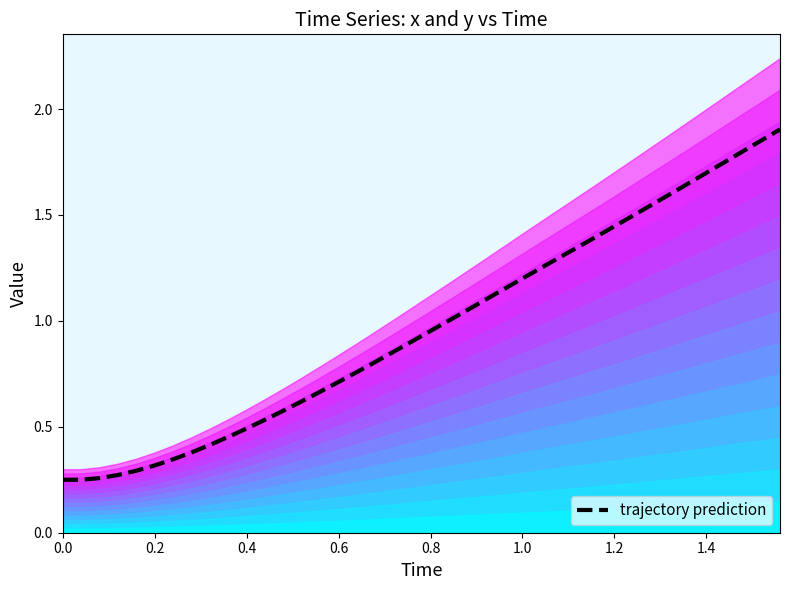

Is it true that trajectory prediction equals 0.9 at 0.6?

False